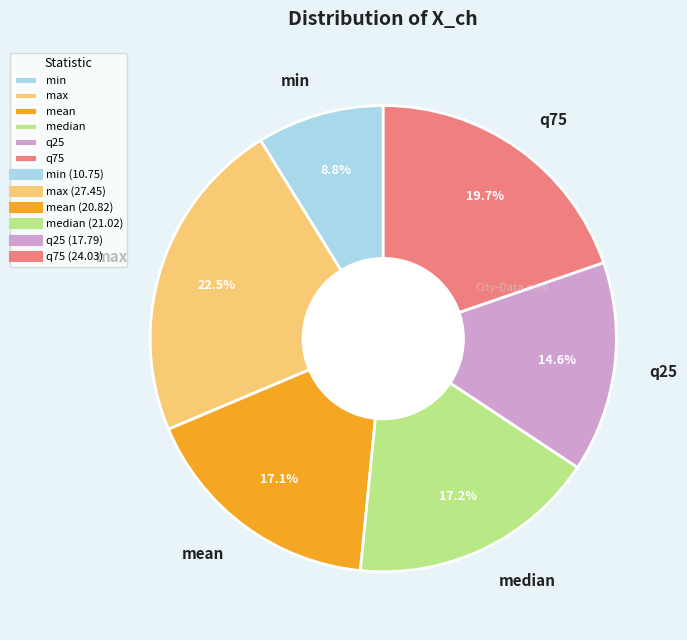

What is the ratio of the value at max to the value at mean?

1.3